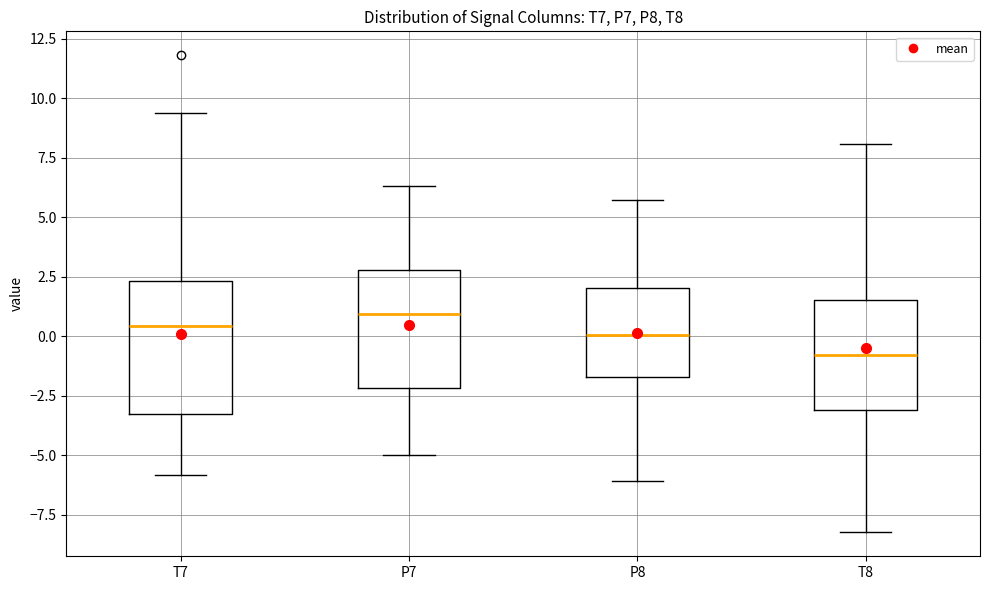

Comparing the boxes themselves (not the whiskers), which one is the tallest?

T7